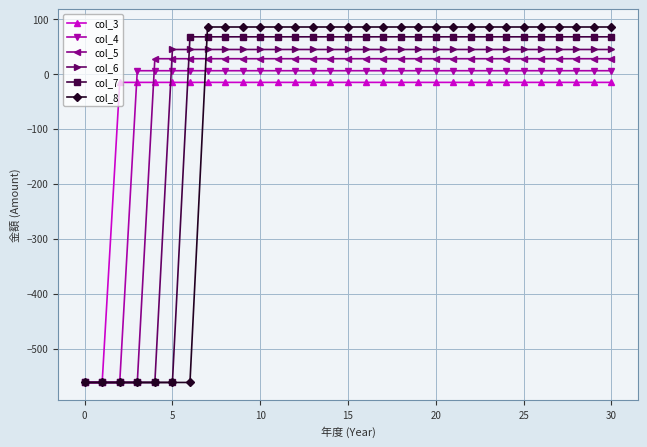

How many lines are shown in the chart?

6